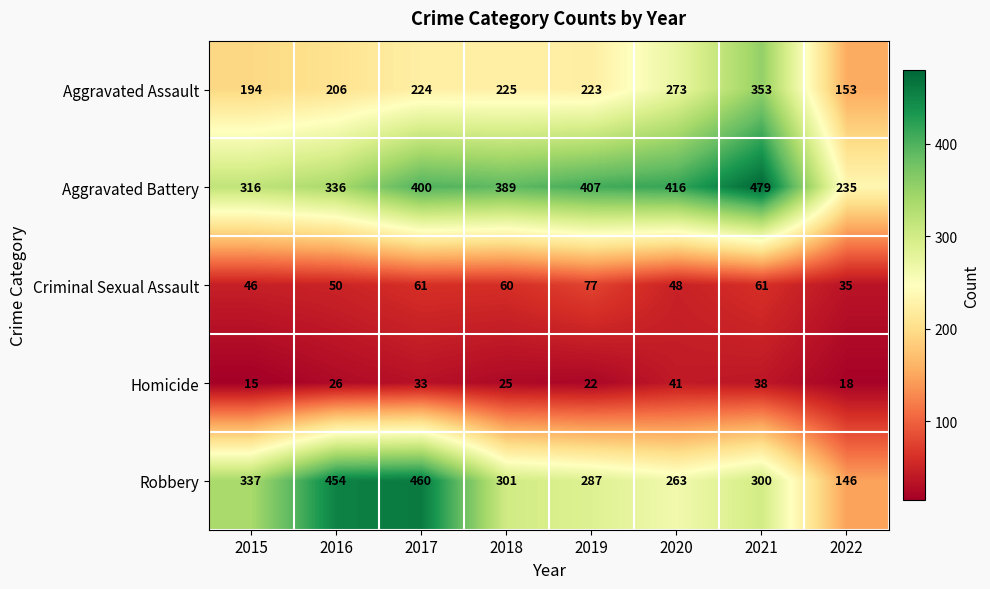

Rank the categories by Aggravated Assault value from highest to lowest.

2021, 2020, 2018, 2017, 2019, 2016, 2015, 2022